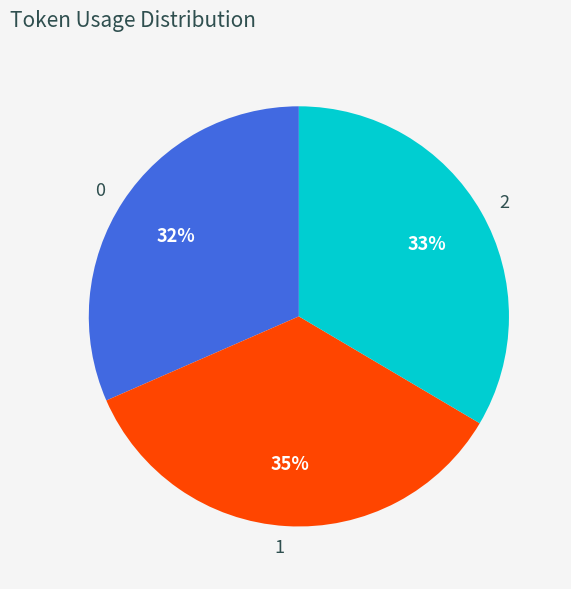

Combined, do 1 and 2 account for over 50%?

Yes